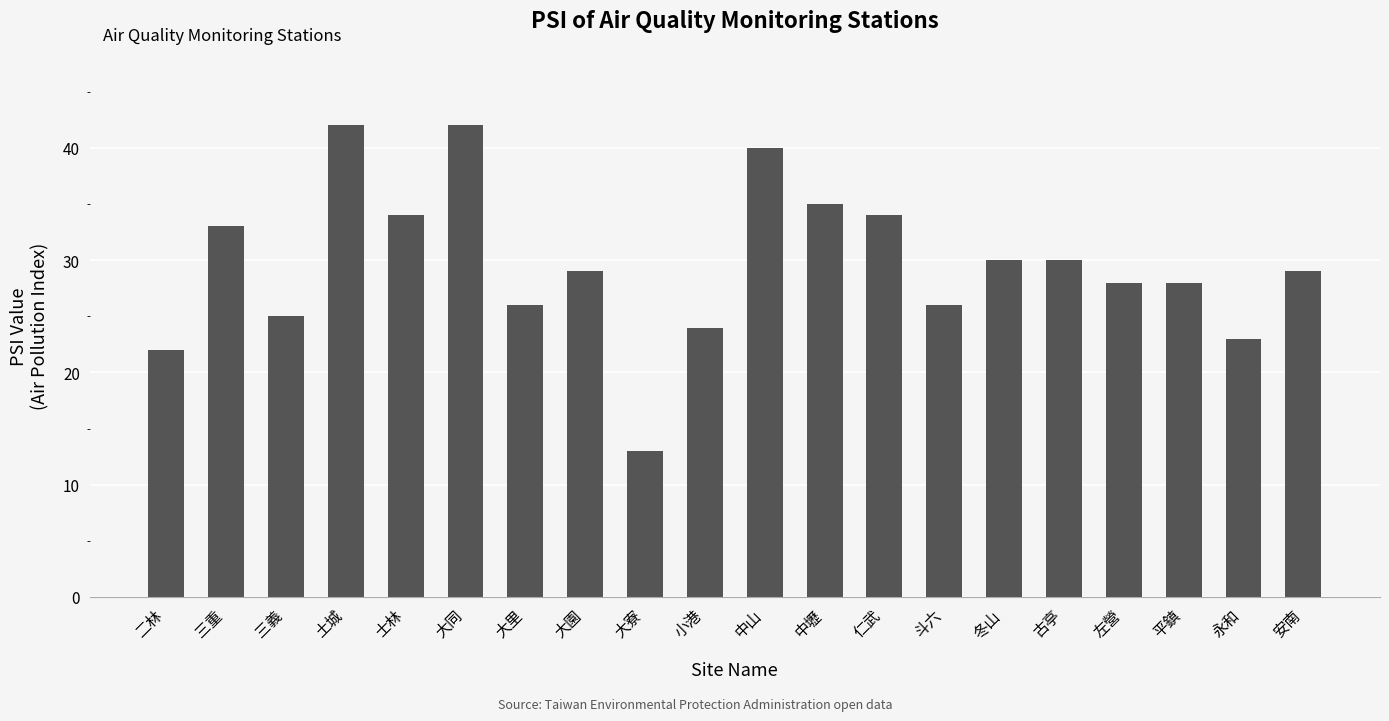

What is the label of the 12th bar from the left?

中壢